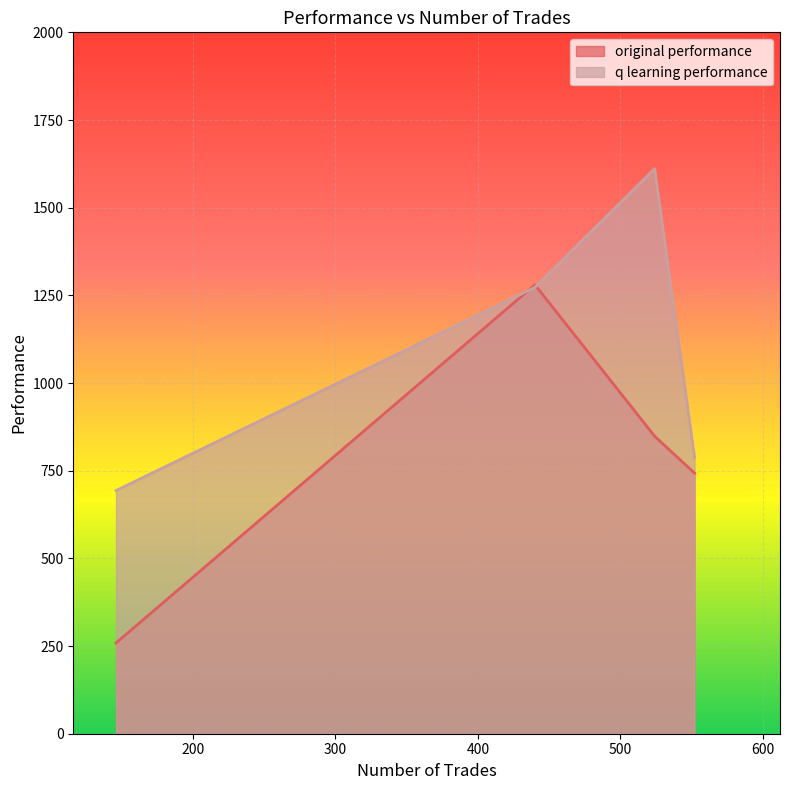

At which category does q learning performance reach its first local peak?

524